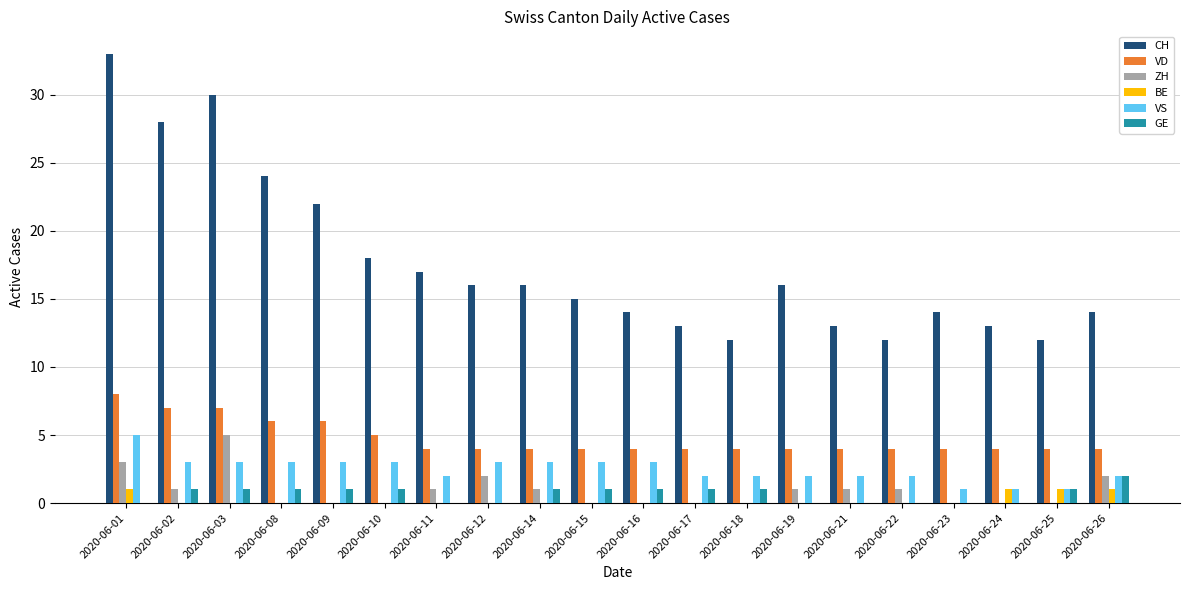

Reading right to left, list all the values displayed in this chart.

CH: 14	12	13	14	12	13	16	12	13	14	15	16	16	17	18	22	24	30	28	33
VD: 4	4	4	4	4	4	4	4	4	4	4	4	4	4	5	6	6	7	7	8
ZH: 2	0	0	0	1	1	1	0	0	0	0	1	2	1	0	0	0	5	1	3
BE: 1	1	1	0	0	0	0	0	0	0	0	0	0	0	0	0	0	0	0	1
VS: 2	1	1	1	2	2	2	2	2	3	3	3	3	2	3	3	3	3	3	5
GE: 2	1	0	0	0	0	0	1	1	1	1	1	0	0	1	1	1	1	1	0